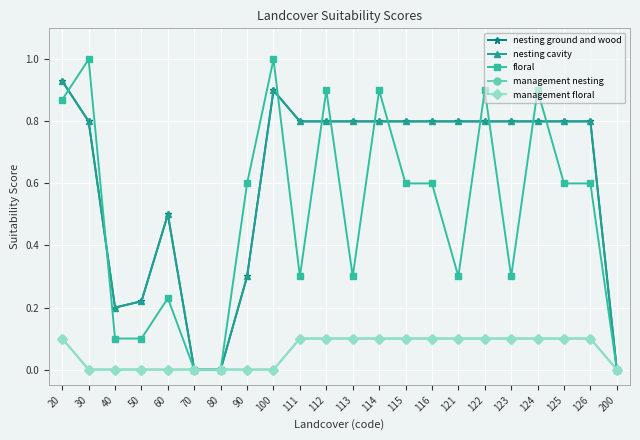

What is the sum of the management floral values at 20 and 50?

0.1